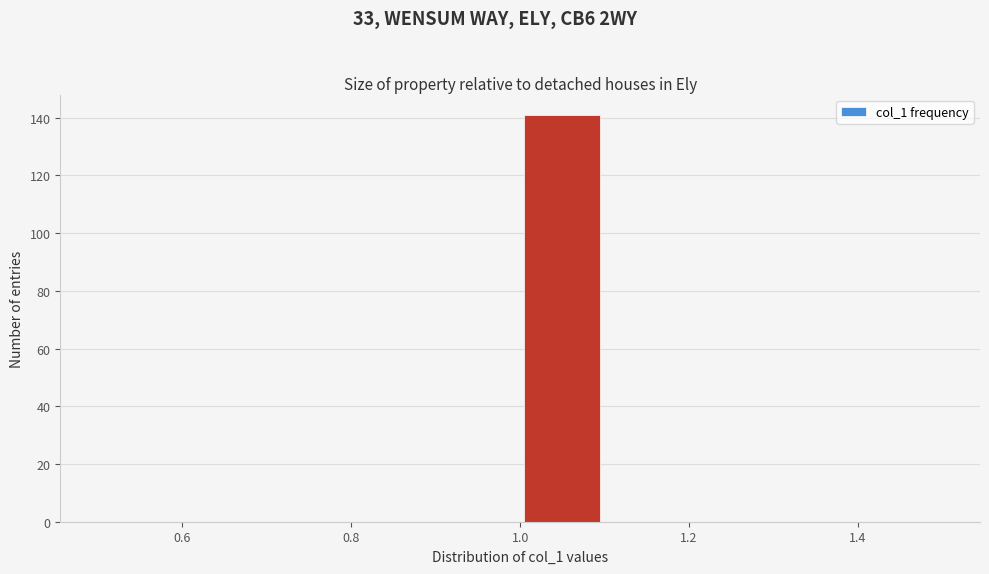

How tall is the bar that spans 1.0 to 1.1 on the x-axis? The values are not printed on the chart, so give them approximately, as read against the axis.

142